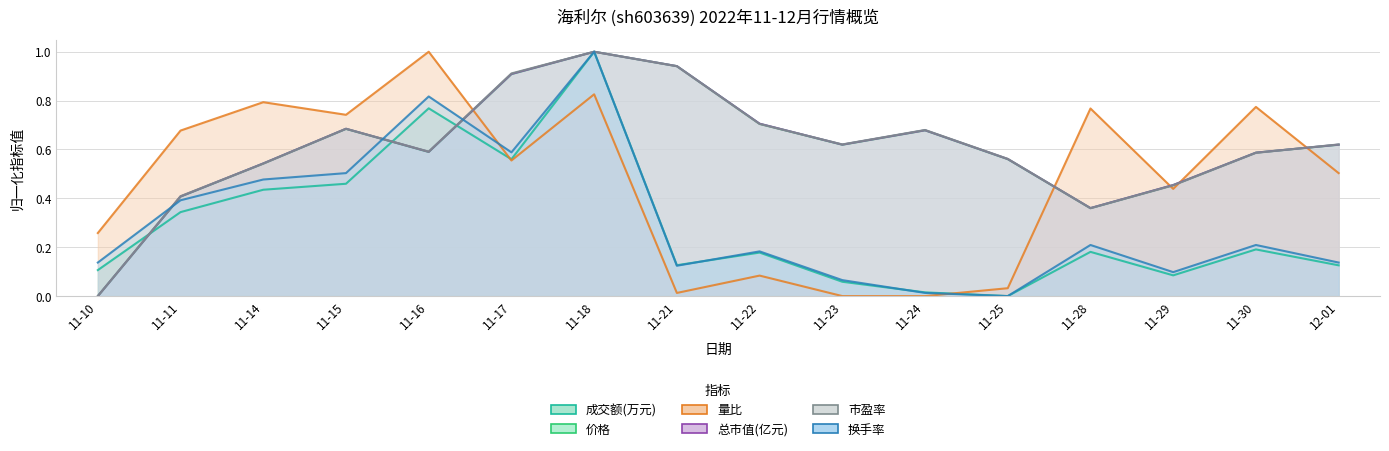

Between which two adjacent categories do 总市值(亿元) and 市盈率 first intersect?

11-11 and 11-14